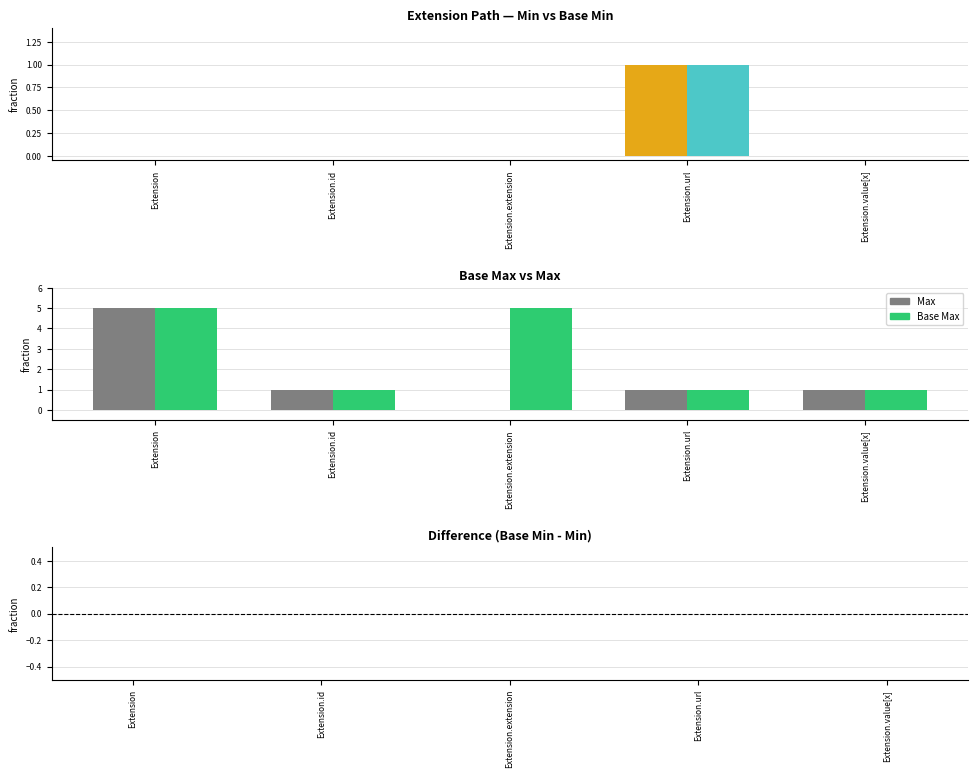

How many bars are there in total?

25